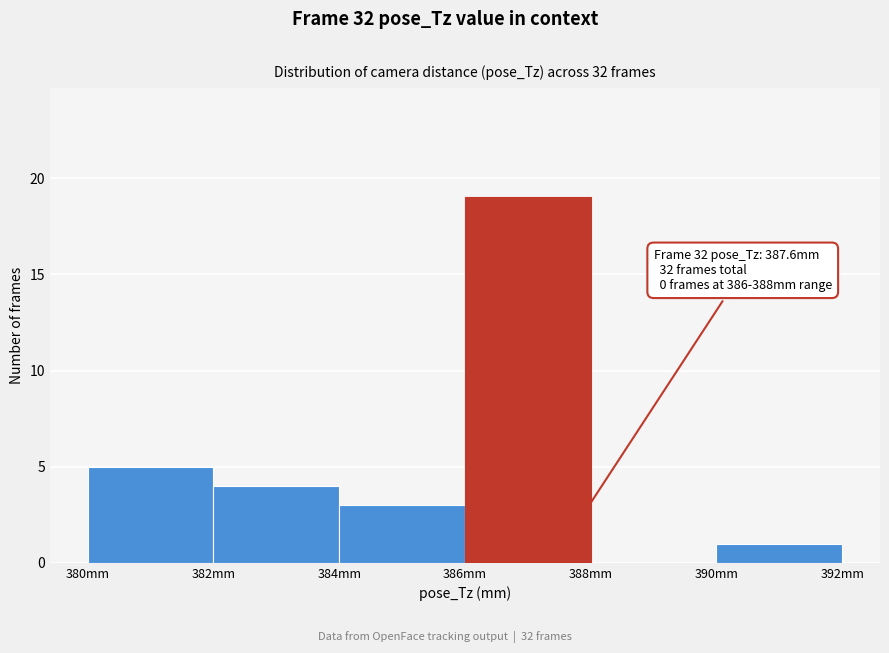

Which range on the x-axis has the tallest bar?

386 to 388